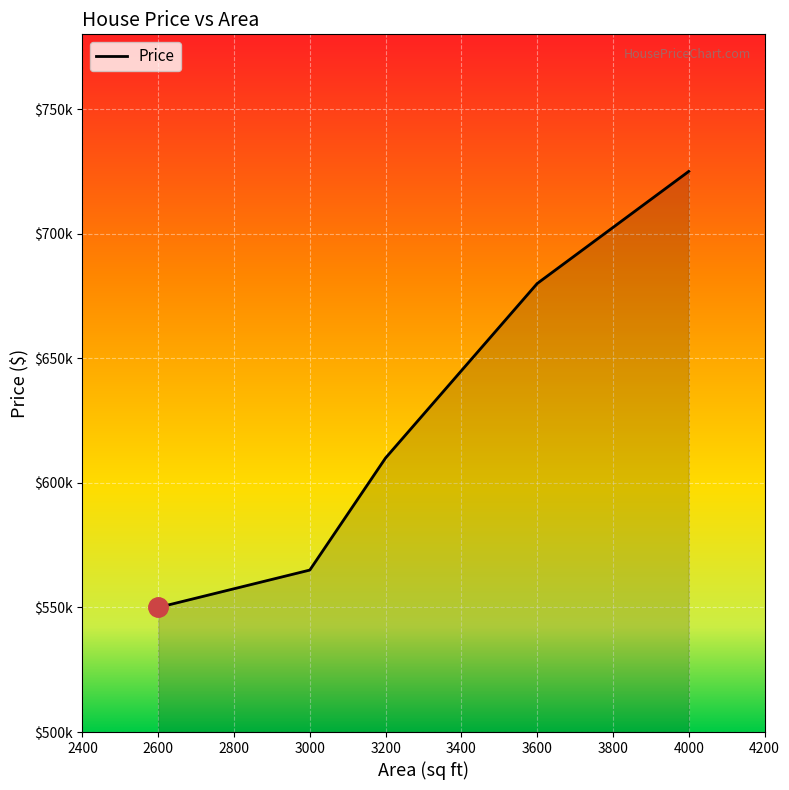

Does the chart have visible grid lines?

Yes